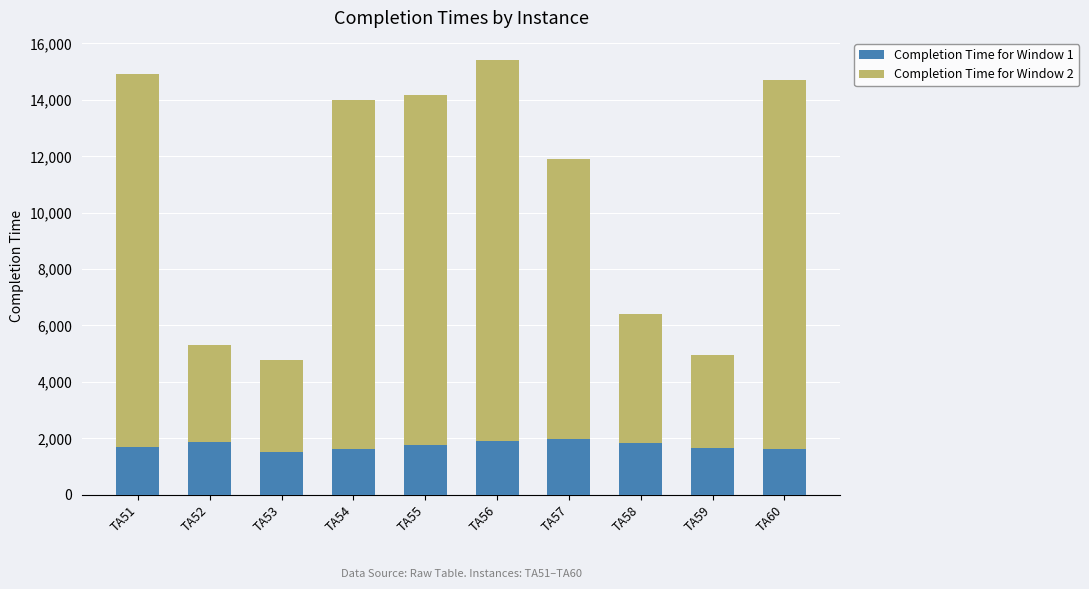

What is the total value across all series at TA53?

4760